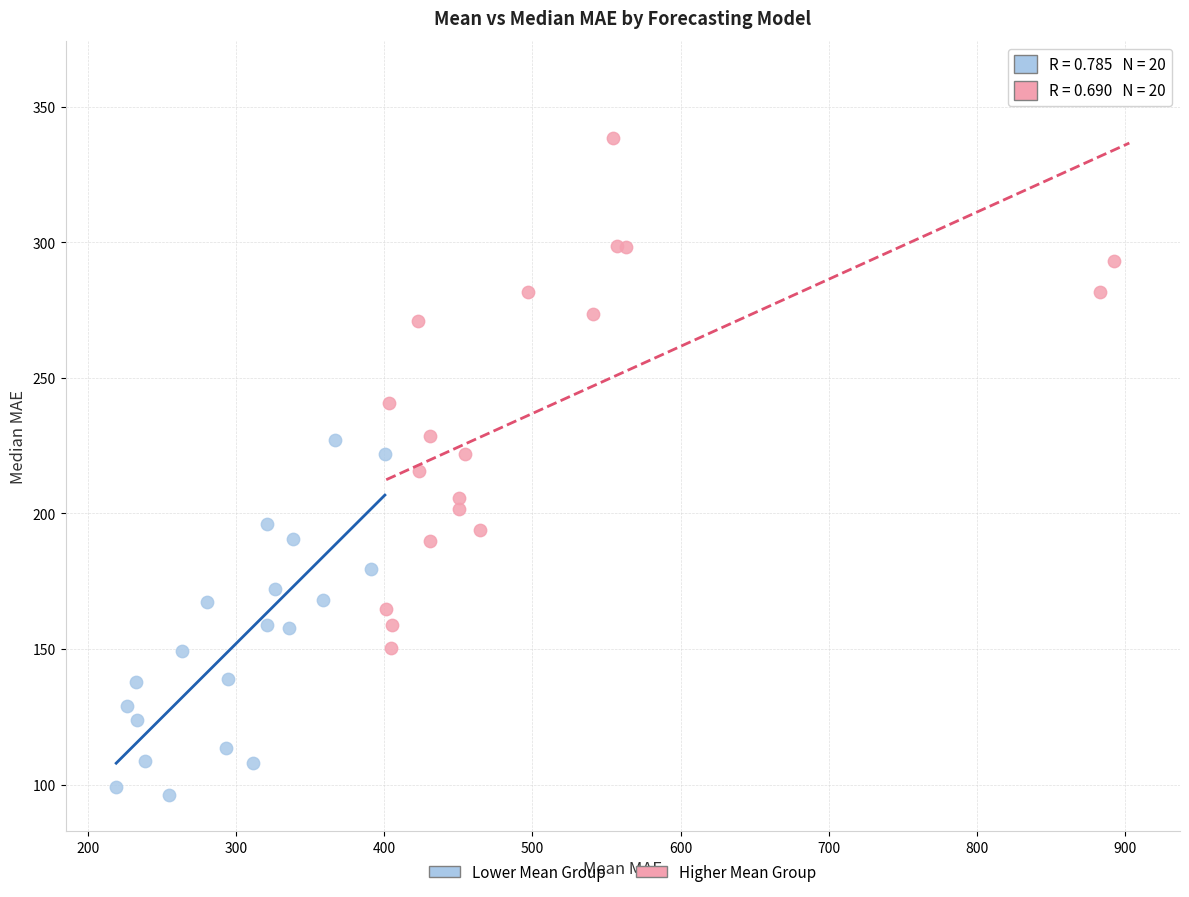

What are all the series names shown in the legend?

Lower Mean Group, Higher Mean Group